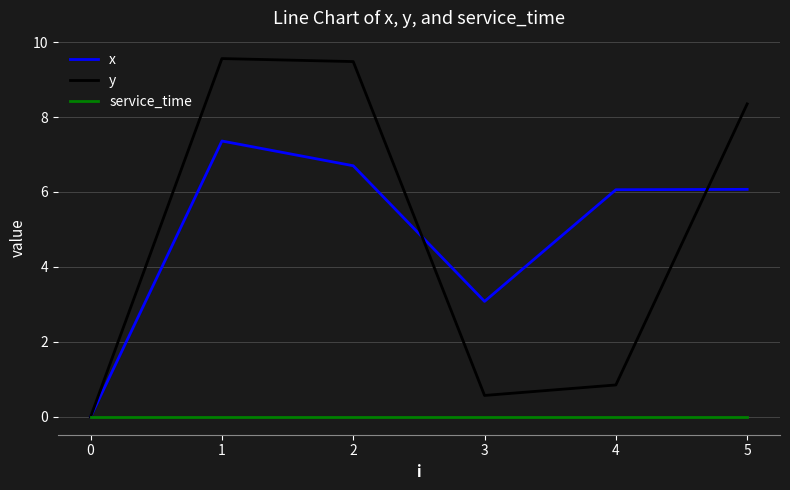

Rank the series at 1 from highest to lowest value.

y, x, service_time